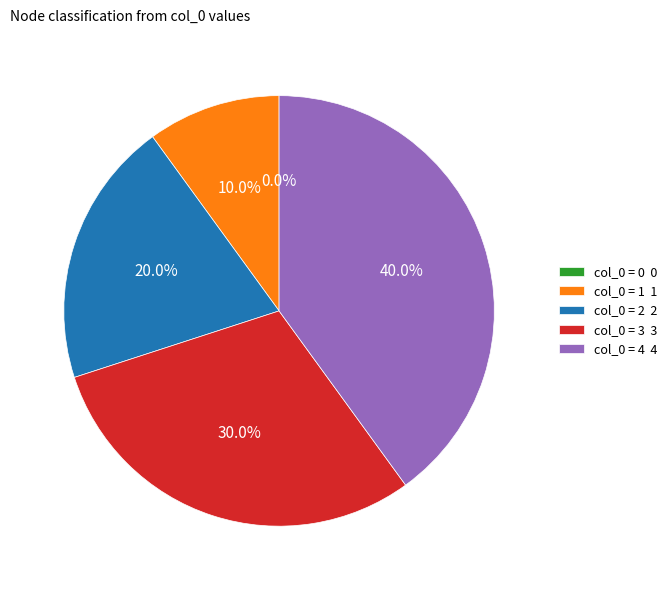

Rank the categories by value from highest to lowest.

4, 3, 2, 1, 0